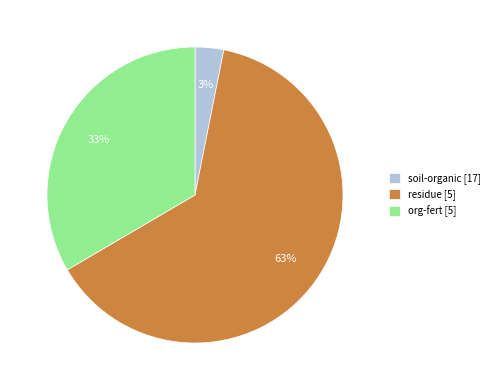

Combined, do soil-organic [17] and org-fert [5] account for over 50%?

No